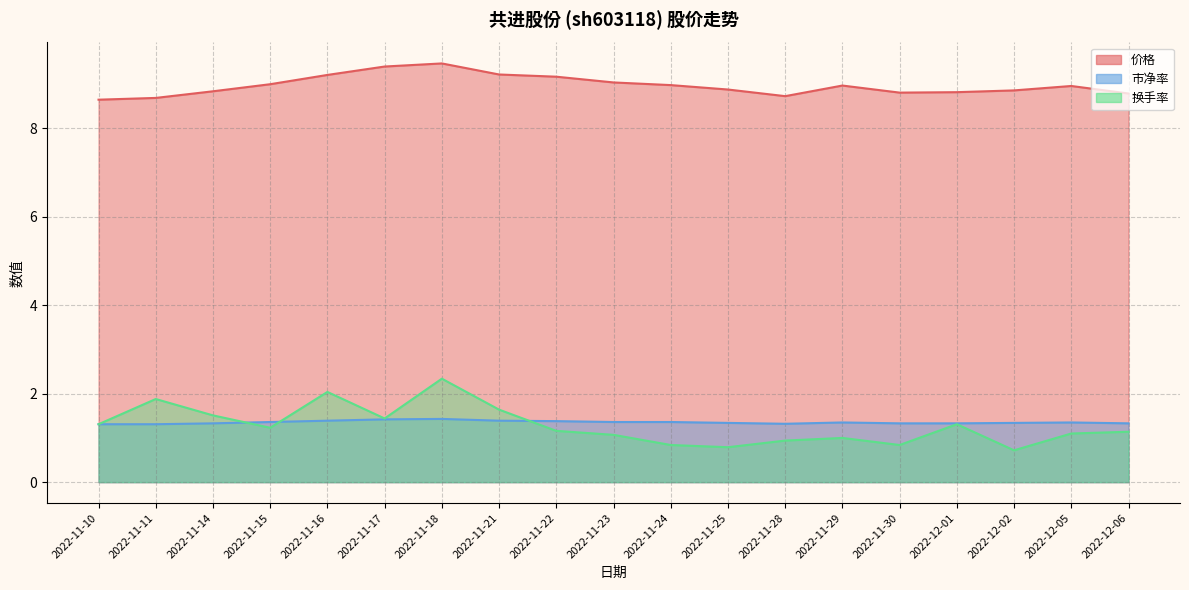

At which category does 换手率 reach its first local valley?

2022-11-15